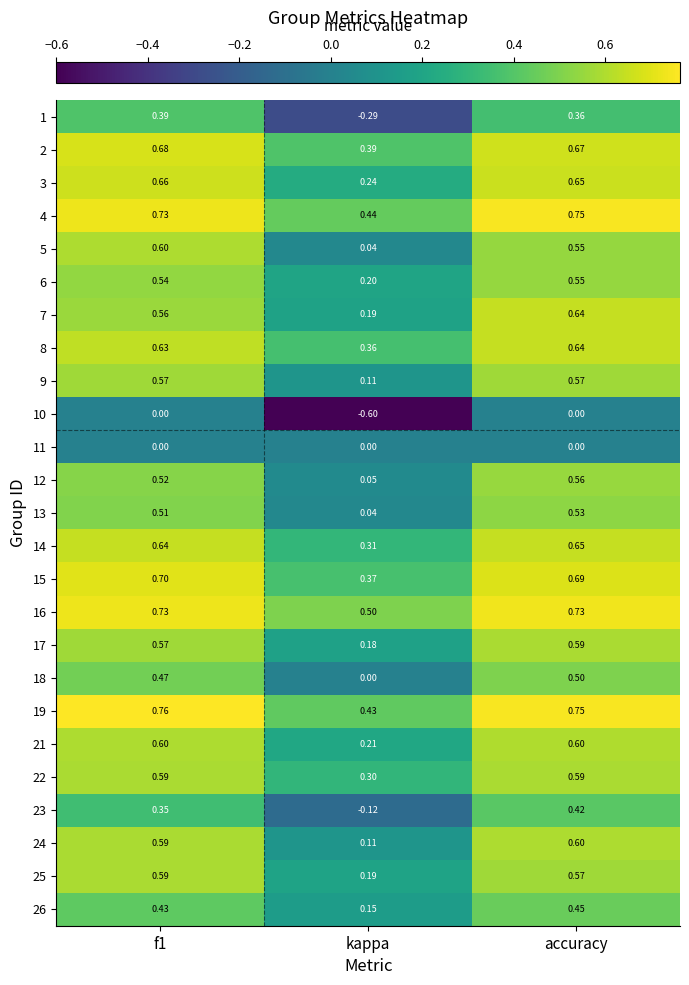

At which category is the sum across all series the highest?

accuracy